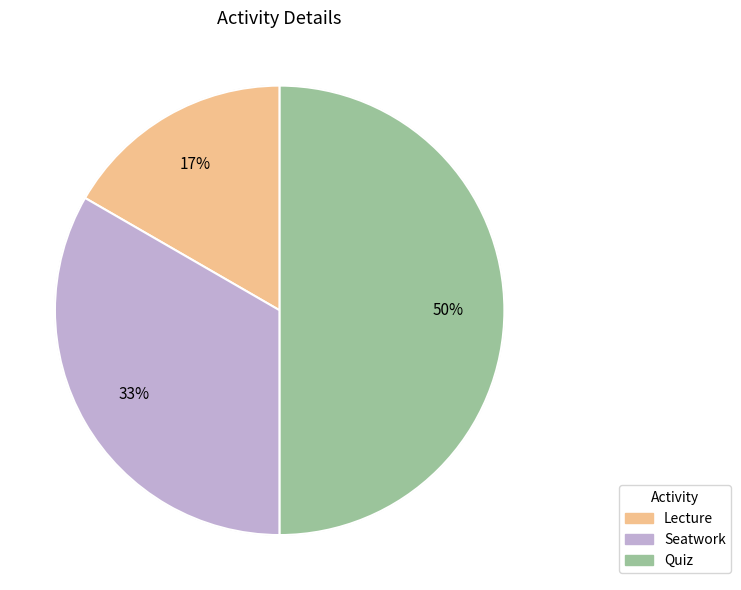

Between Lecture and Quiz, which is larger?

Quiz